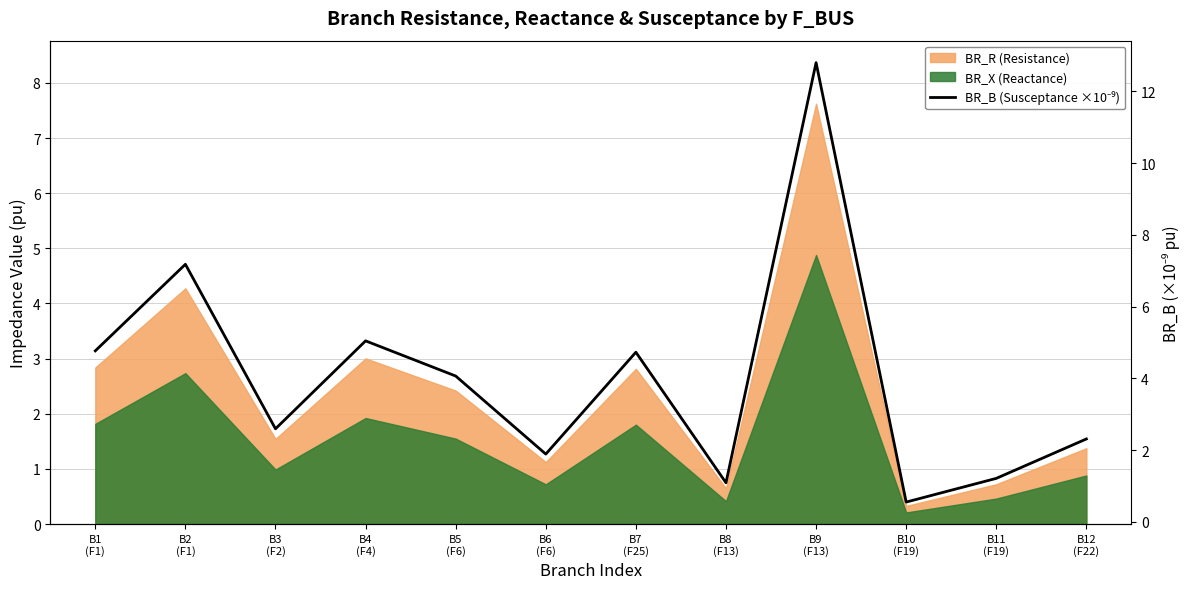

At which label does the data first exceed 4?

B1
(F1)